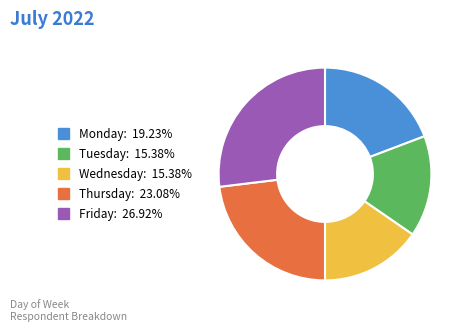

Is the sum of Monday: 19.23% and Friday: 26.92% greater than half?

No